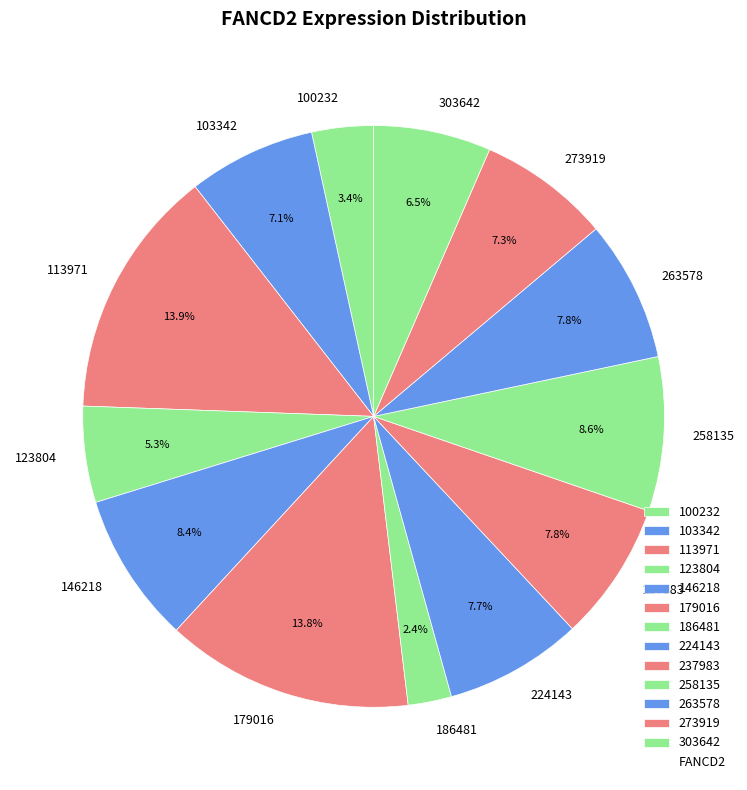

Count the number of slices in the pie.

13